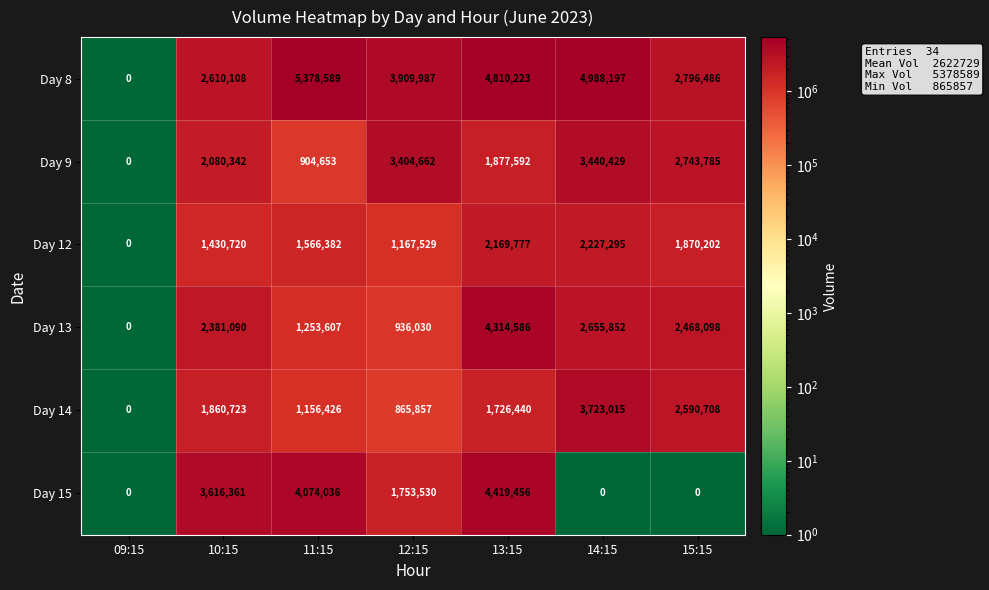

What is the difference between the highest and lowest values at 13:15?

3083783